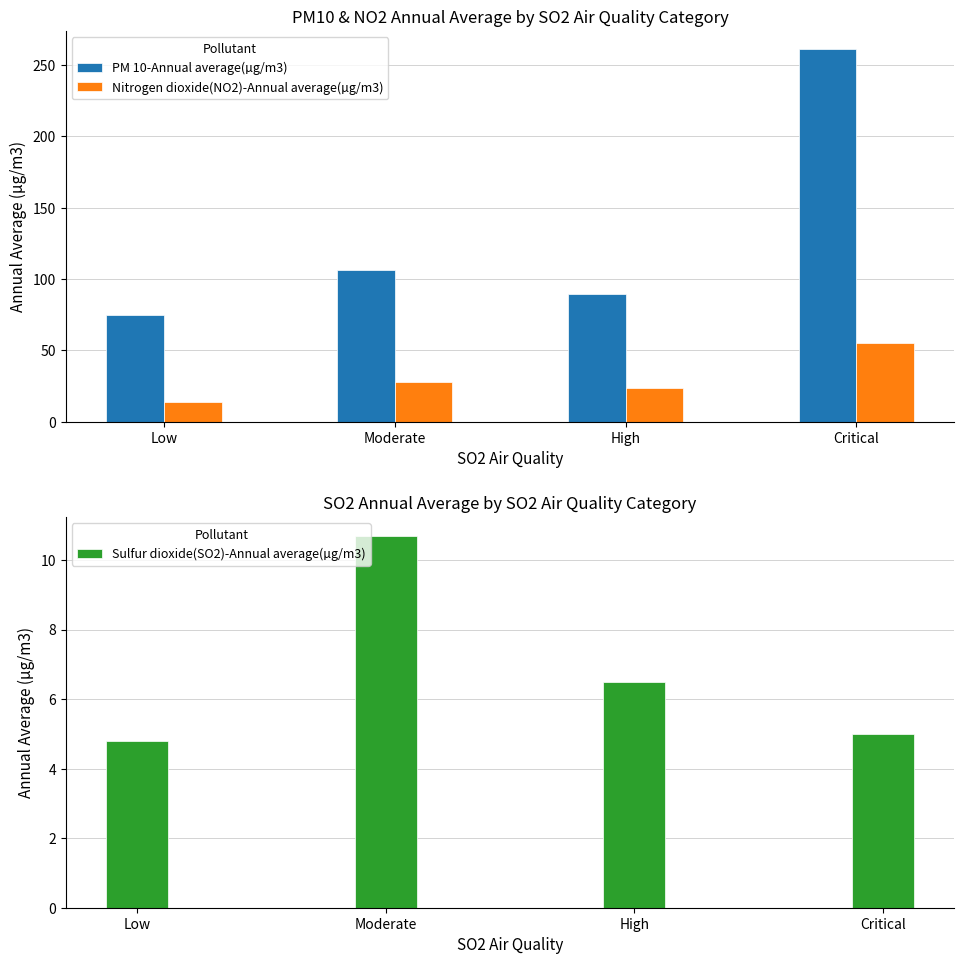

Reading left to right, what are all the values shown in this chart?

PM 10-Annual average(µg/m3): Low=75.0	Moderate=106.5	High=89.3	Critical=261.0
Nitrogen dioxide(NO2)-Annual average(µg/m3): Low=14.1	Moderate=28.0	High=23.5	Critical=55.0
Sulfur dioxide(SO2)-Annual average(µg/m3): Low=4.8	Moderate=10.7	High=6.5	Critical=5.0